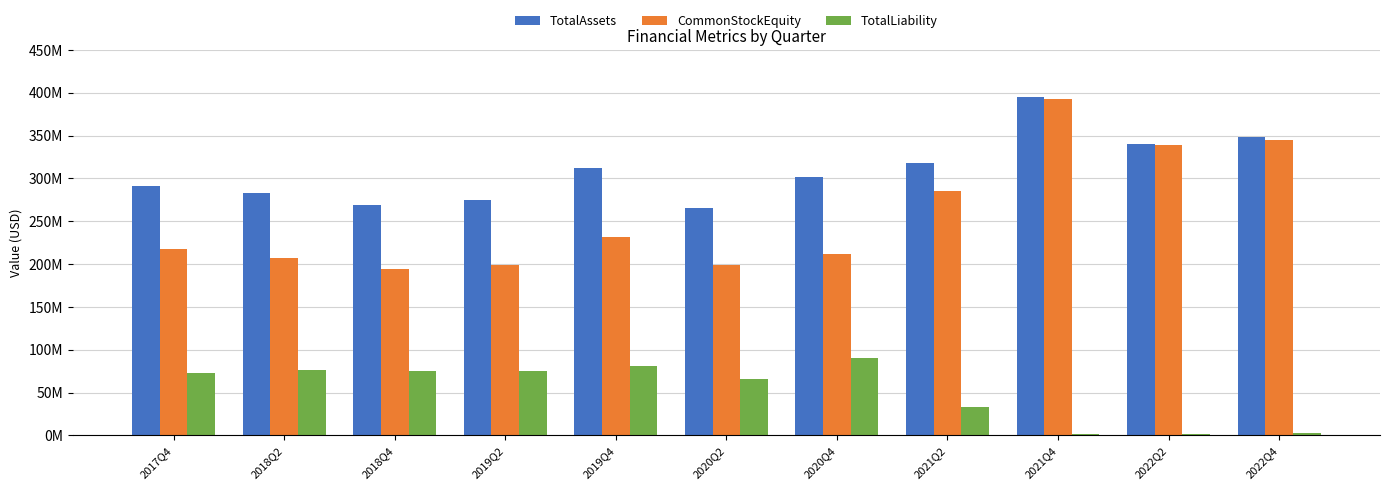

What are all the series names shown in the legend?

TotalAssets, CommonStockEquity, TotalLiability